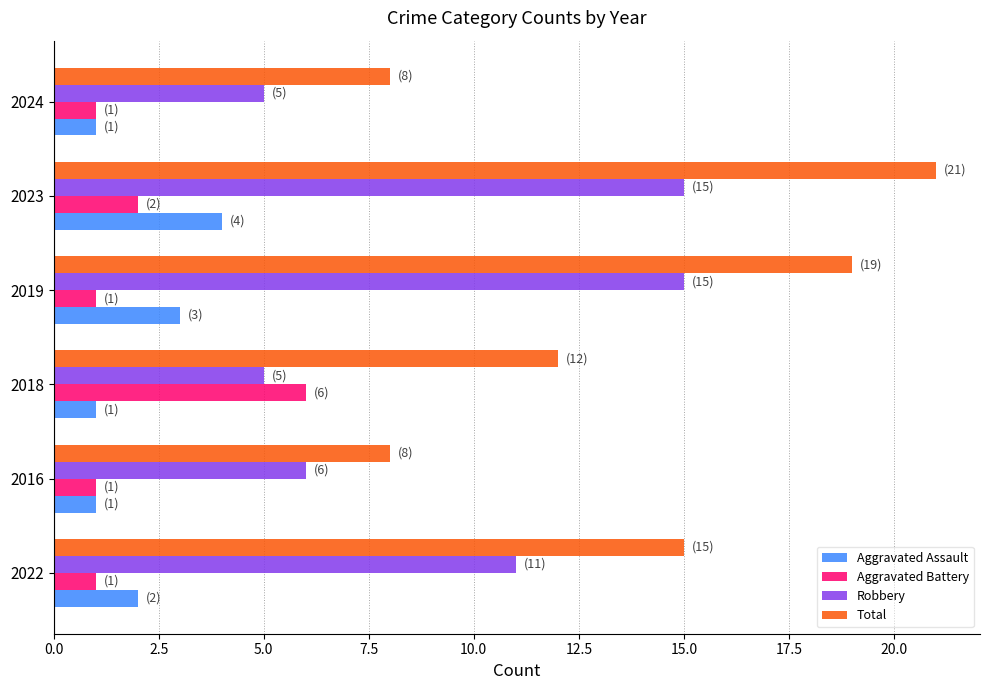

List the series in order of their peak value, highest first.

Total, Robbery, Aggravated Battery, Aggravated Assault